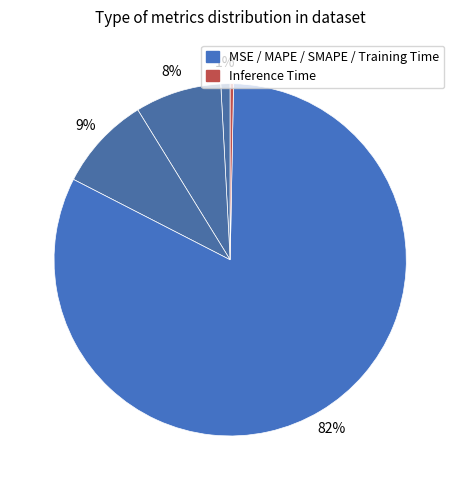

What is the largest slice in the pie chart?

Training Time